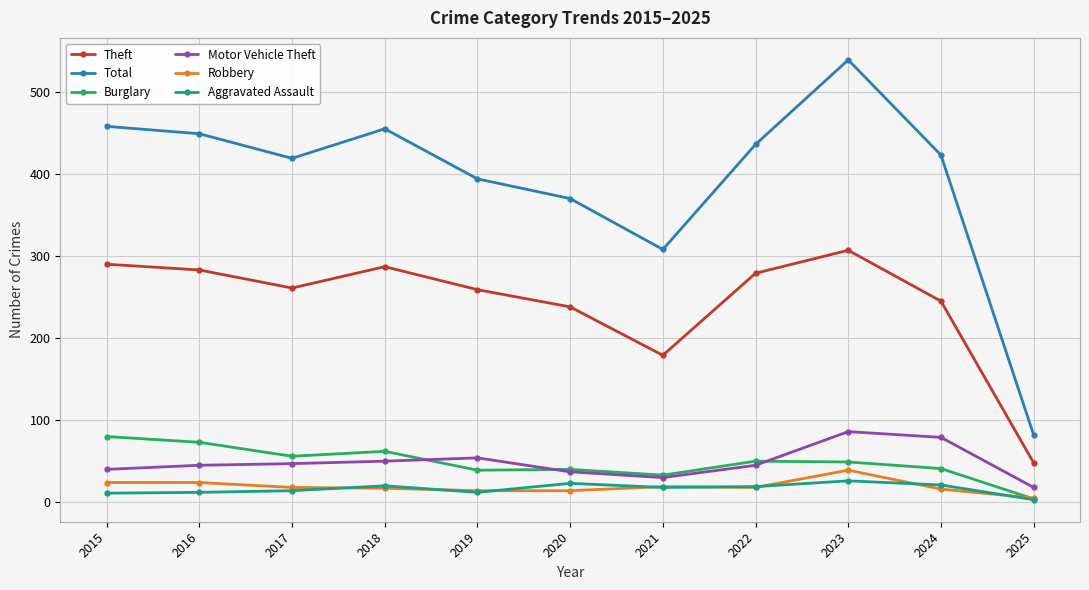

What value does the Robbery series have at 2018?

17